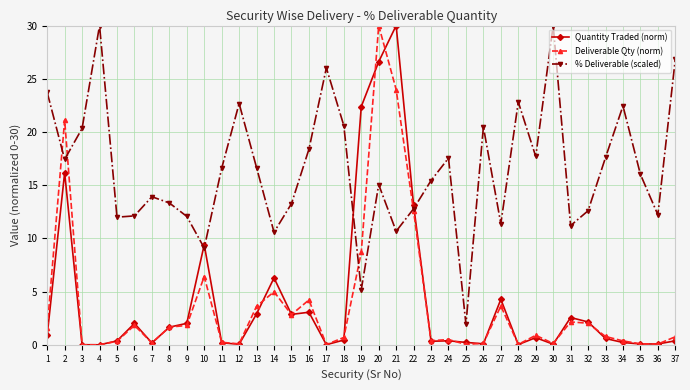

Which series ends up on top after the final intersection of Deliverable Qty (norm) and Quantity Traded (norm)?

Deliverable Qty (norm)